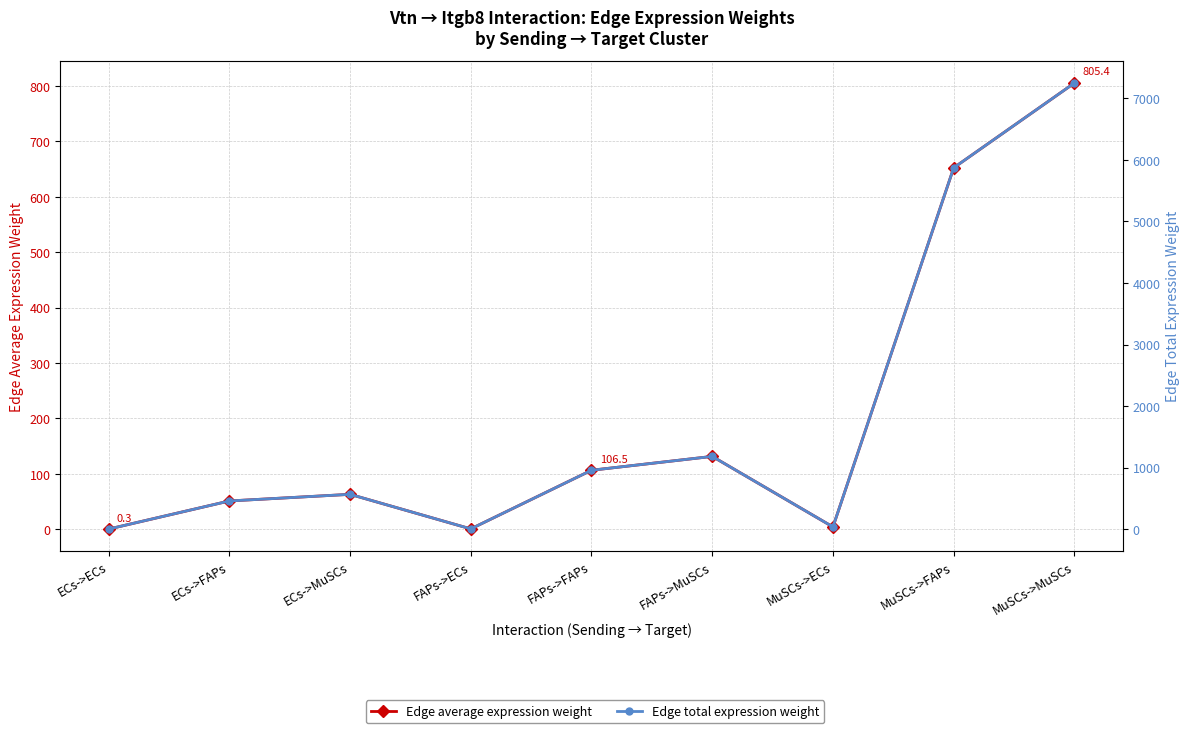

What is the difference between the maximum and second lowest values in the Edge total expression weight series?

7242.3